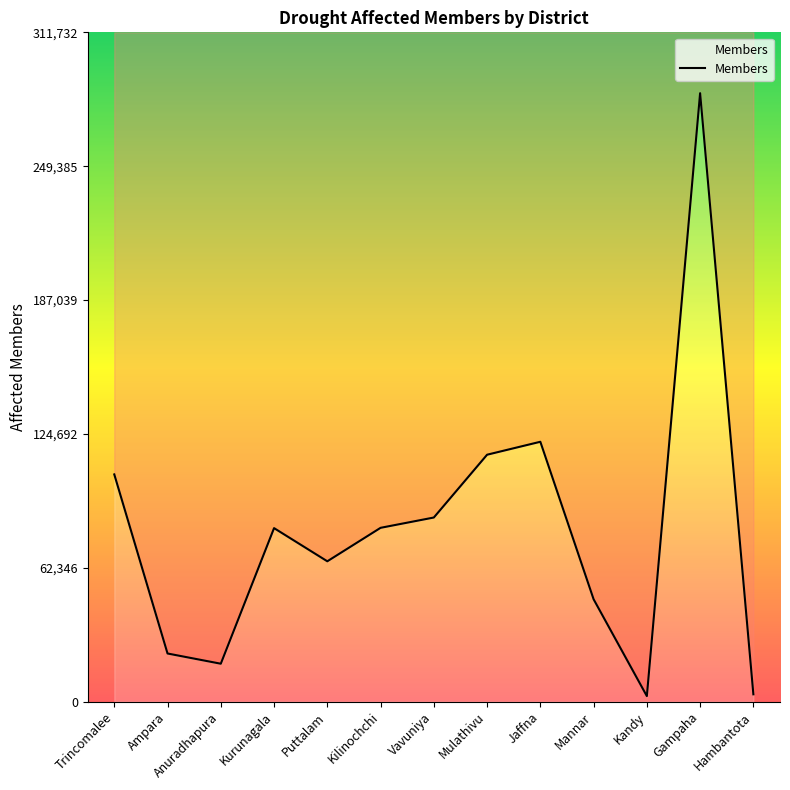

At which category does the data reach its first local valley?

Anuradhapura